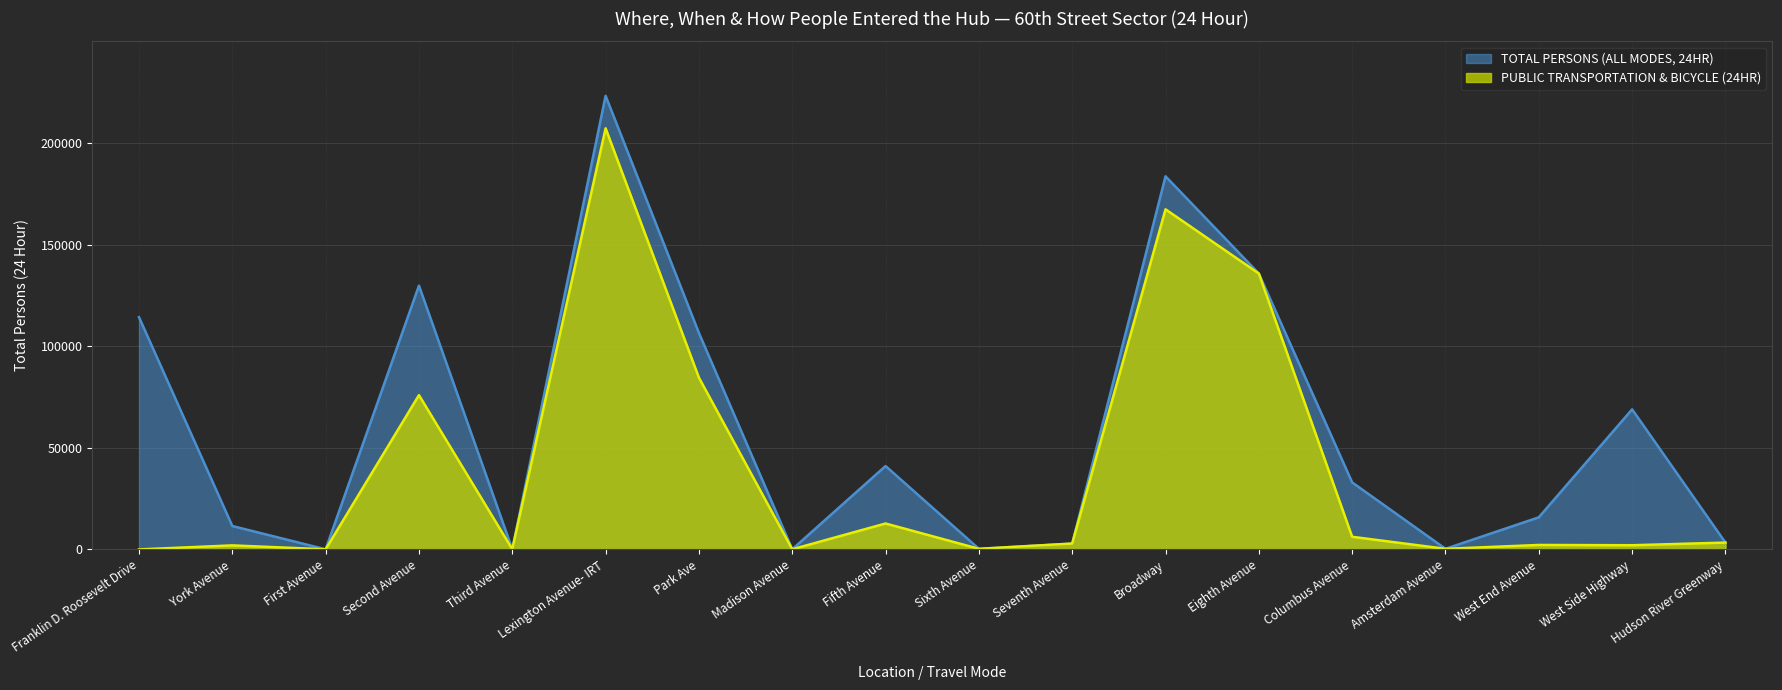

The TOTAL PERSONS (ALL MODES, 24HR) series shows 223180 at Lexington Avenue- IRT. True or false?

True